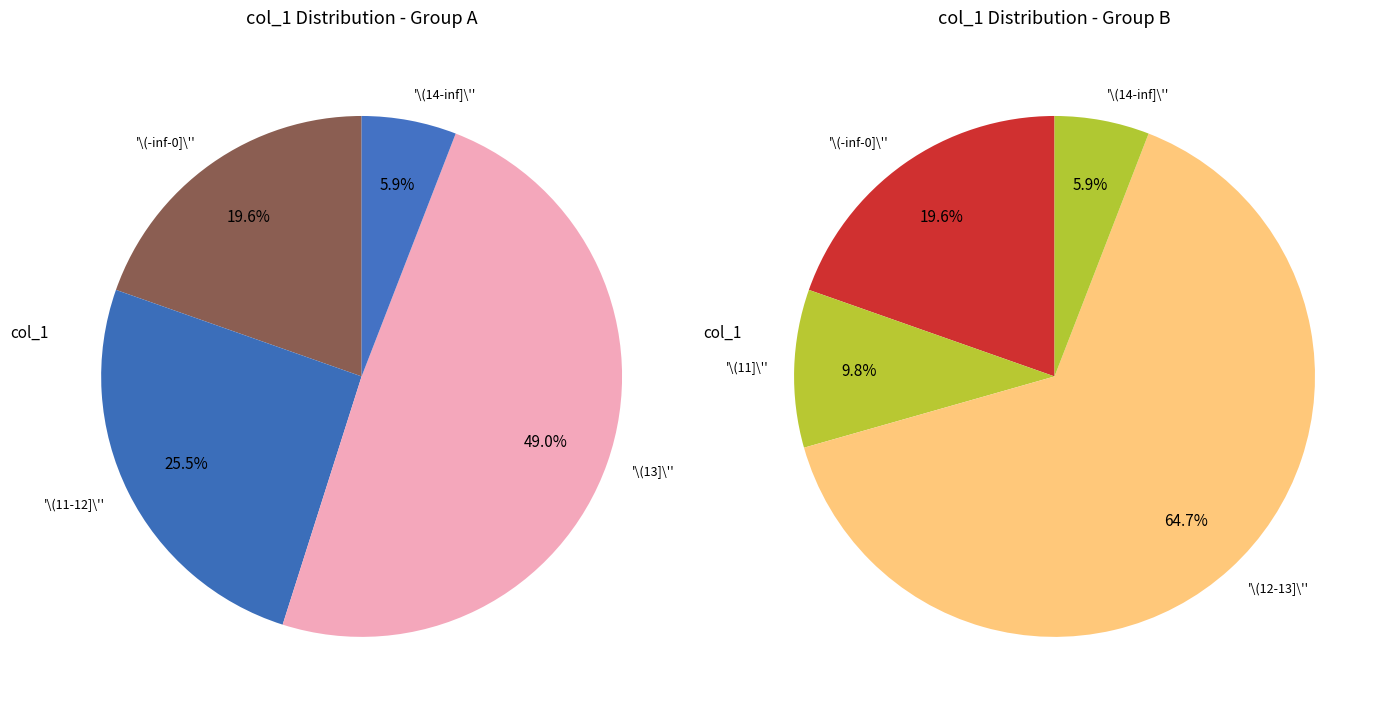

True or false: 14 accounts for 20% of the total.

False